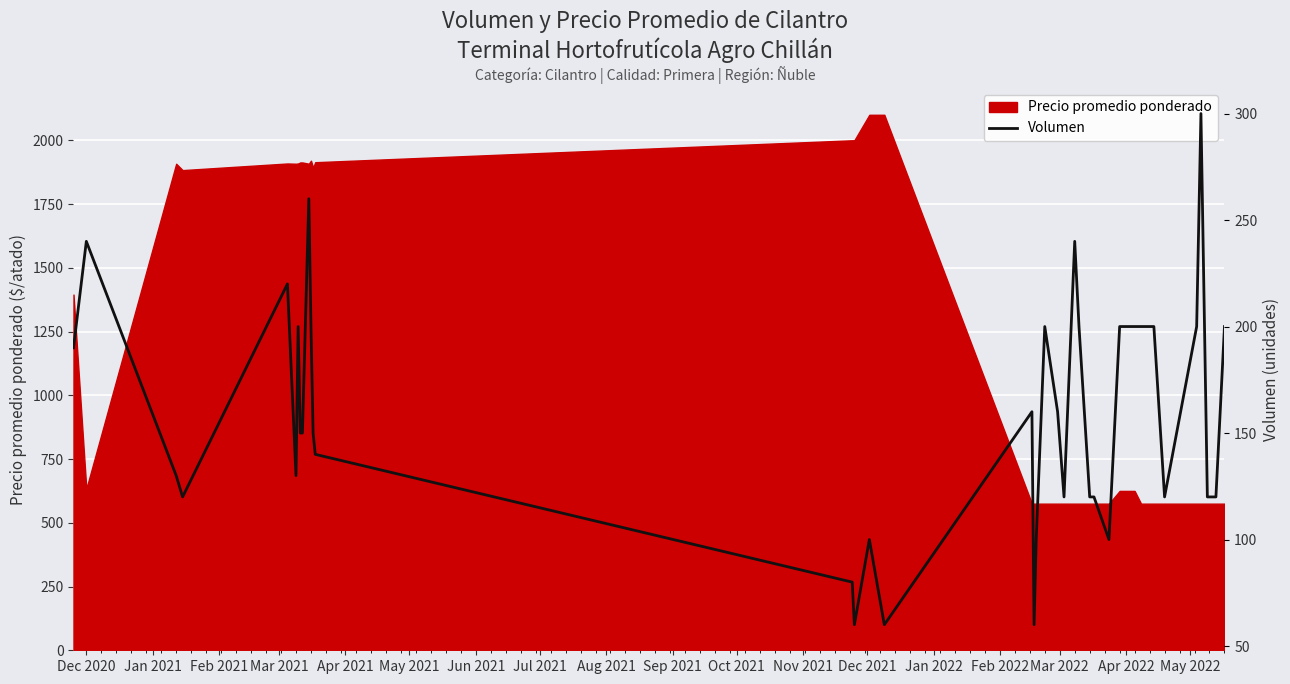

What is the highest value of the Precio promedio ponderado series?

2100